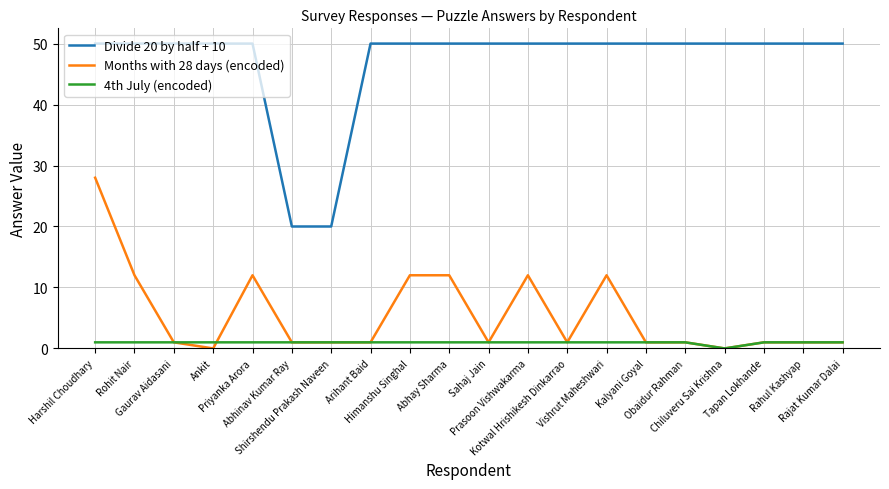

What is the sum of all 4th July (encoded) values?

19